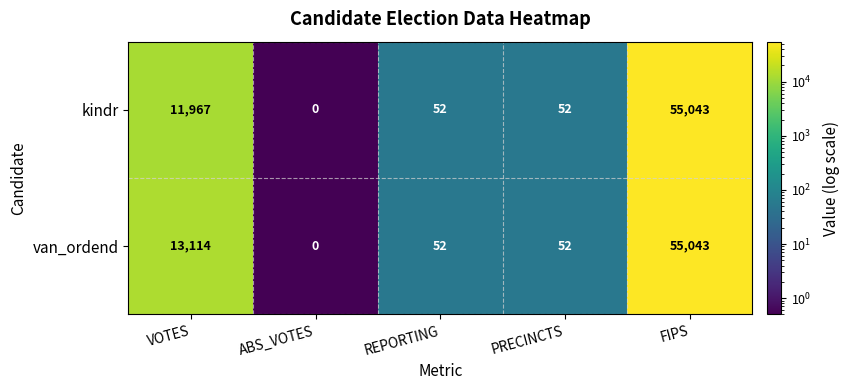

The van_ordend series shows 0 at ABS_VOTES. True or false?

True